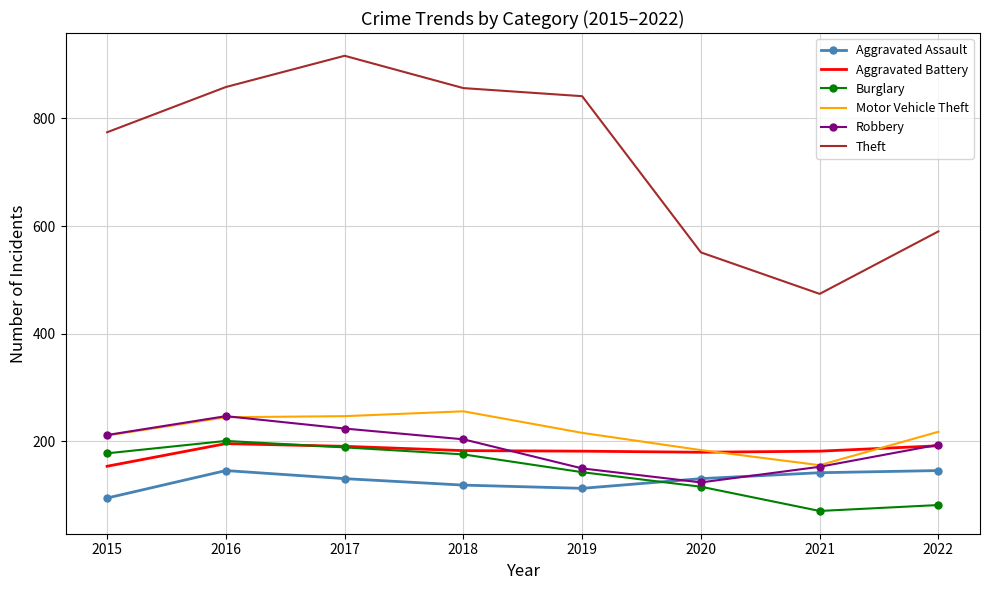

Which label corresponds to the largest value in the chart?

2017